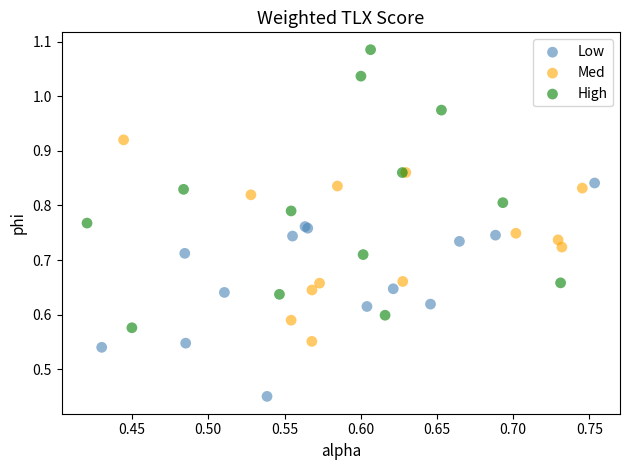

Which series reaches the maximum Y coordinate?

High